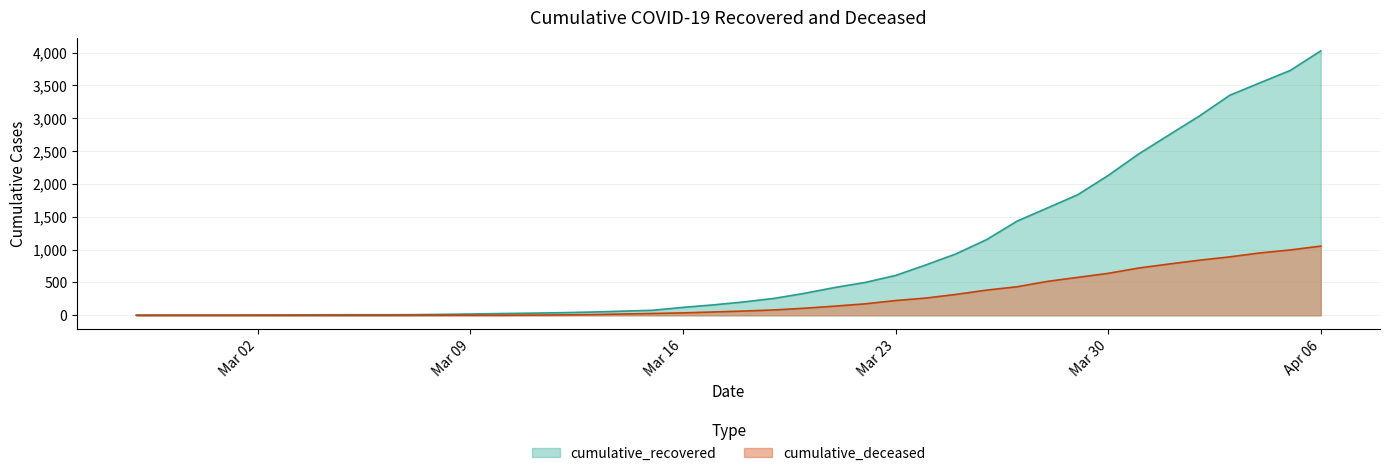

Reading left to right, extract all data points from this chart.

cumulative_recovered: 3	4	4	4	5	6	8	9	9	10	14	20	27	33	40	50	63	77	121	159	204	258	335	424	501	607	768	938	1154	1434	1635	1837	2130	2456	2746	3034	3350	3541	3730	4027
cumulative_deceased: 0	0	0	0	0	0	0	0	0	1	2	2	2	4	6	11	20	28	37	51	65	82	108	140	175	225	263	319	384	435	517	578	639	720	781	839	890	950	996	1054